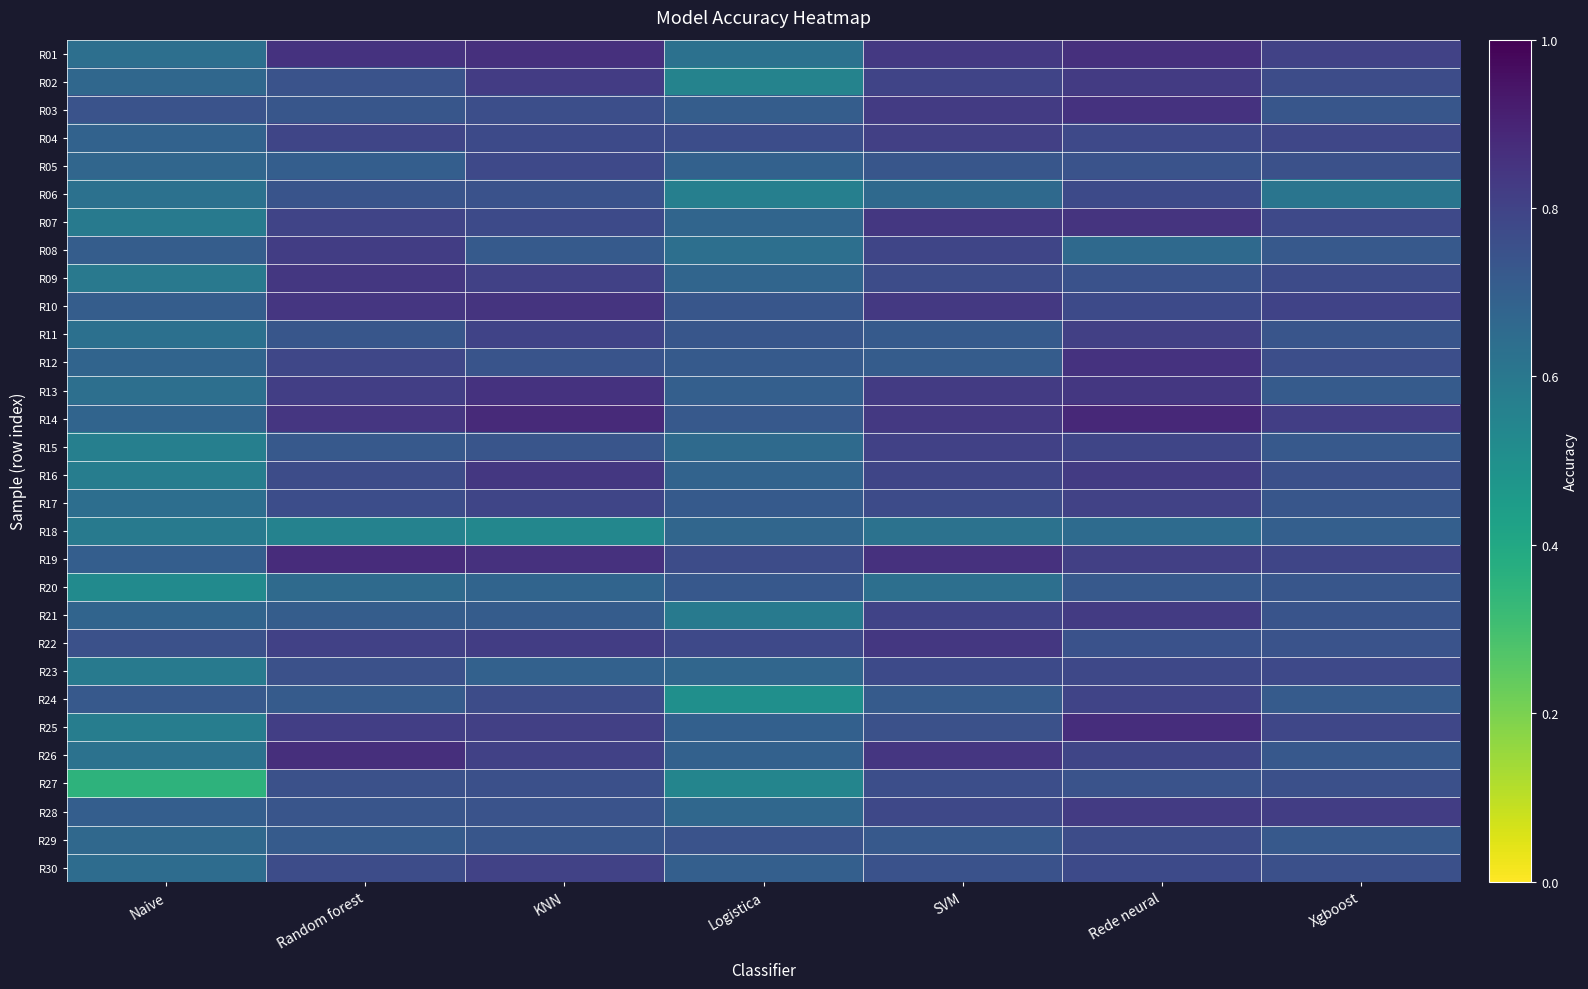

What is the spread (max minus min) of values at Logistica?

0.3